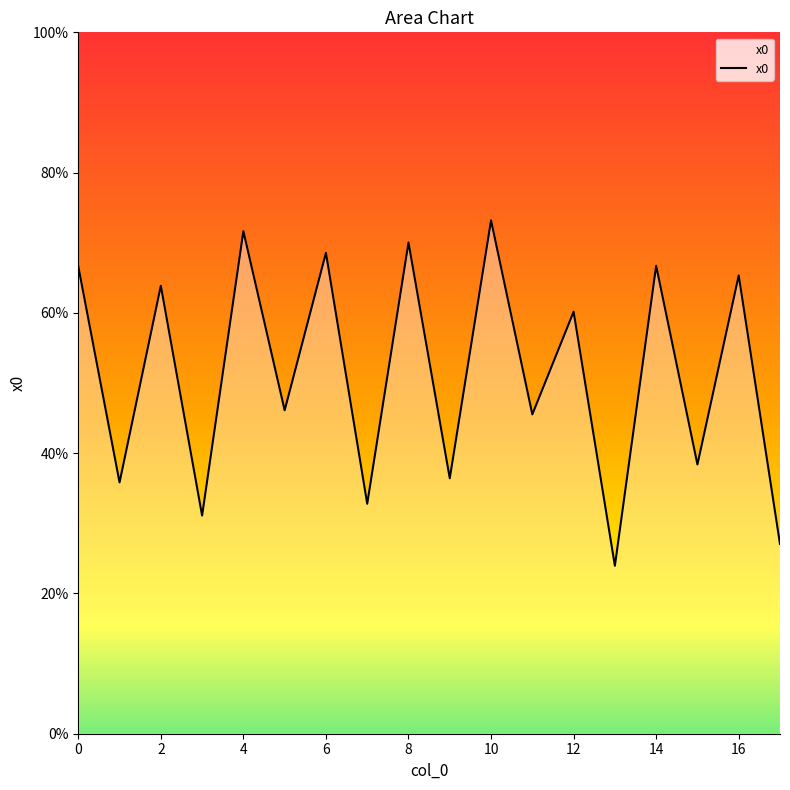

True or false: the data has more than 2 interior local peaks.

True